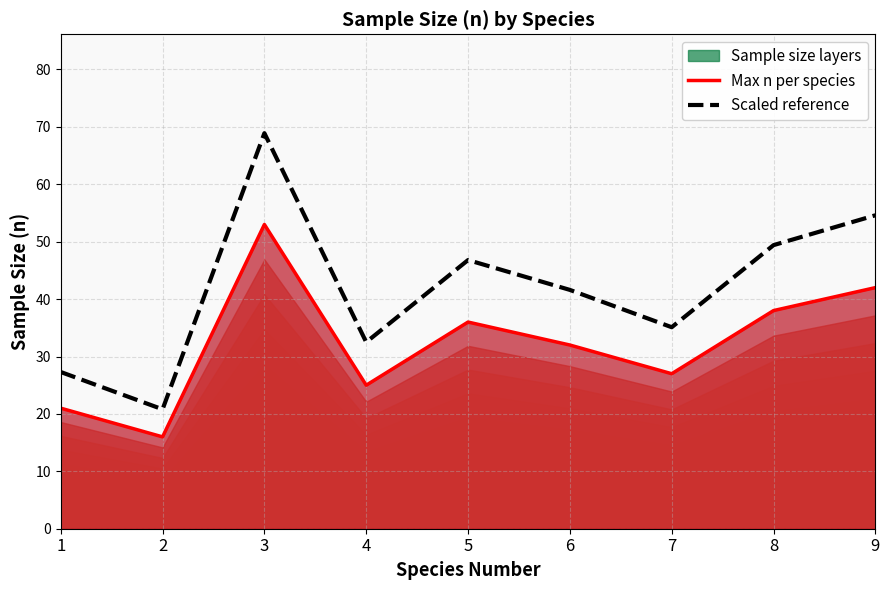

Rank the series by their average value, from lowest to highest.

Max n per species, Scaled reference